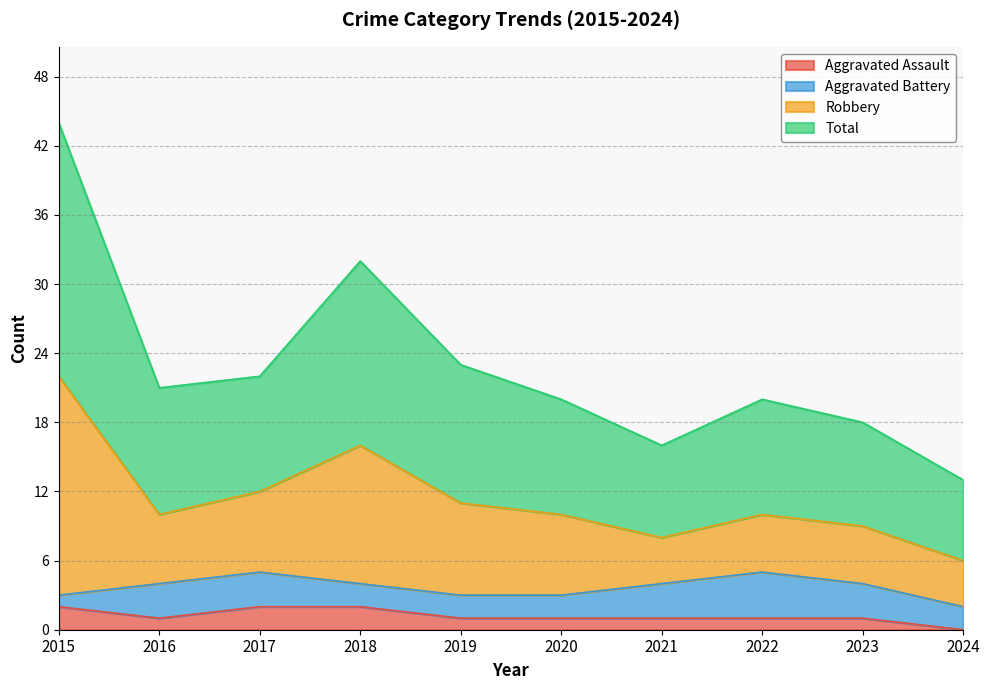

The Aggravated Assault series shows 1 at 2020. True or false?

True